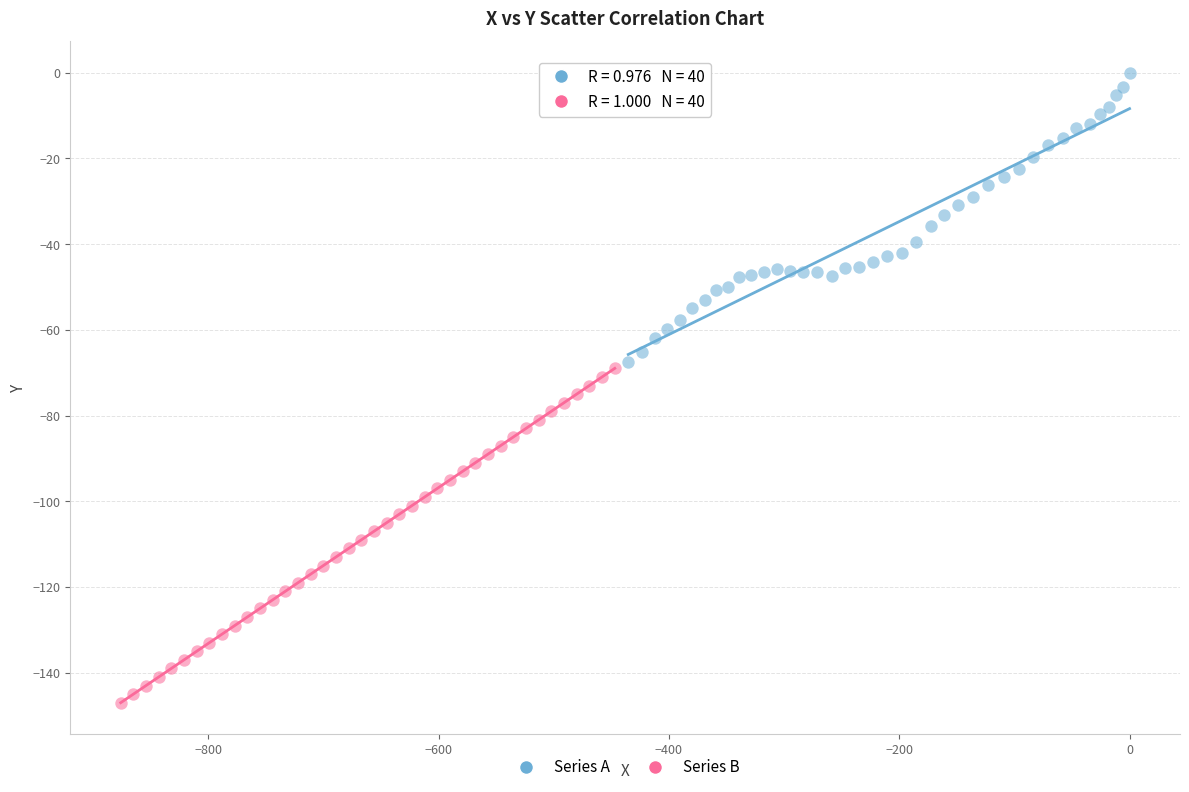

Which series reaches the minimum Y coordinate?

Series B